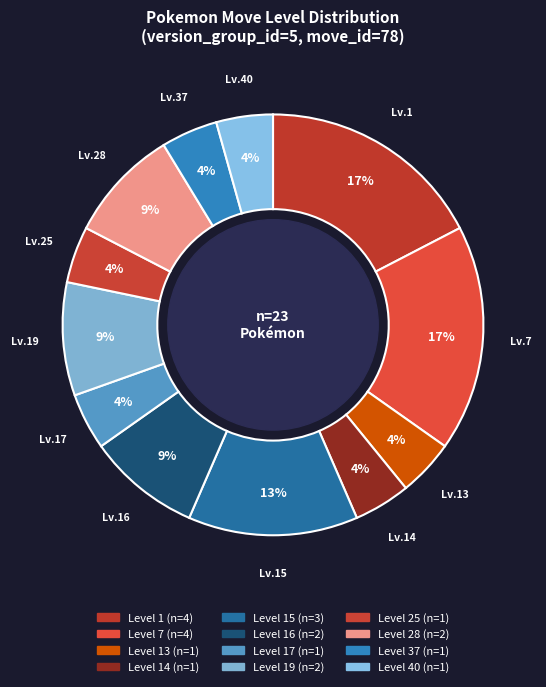

Count the number of slices in the pie.

12